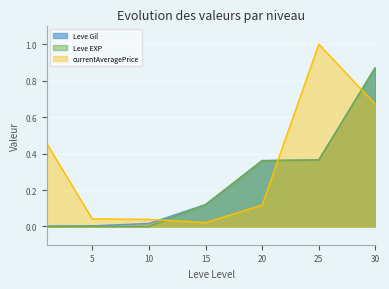

Count the number of data series in this chart.

3